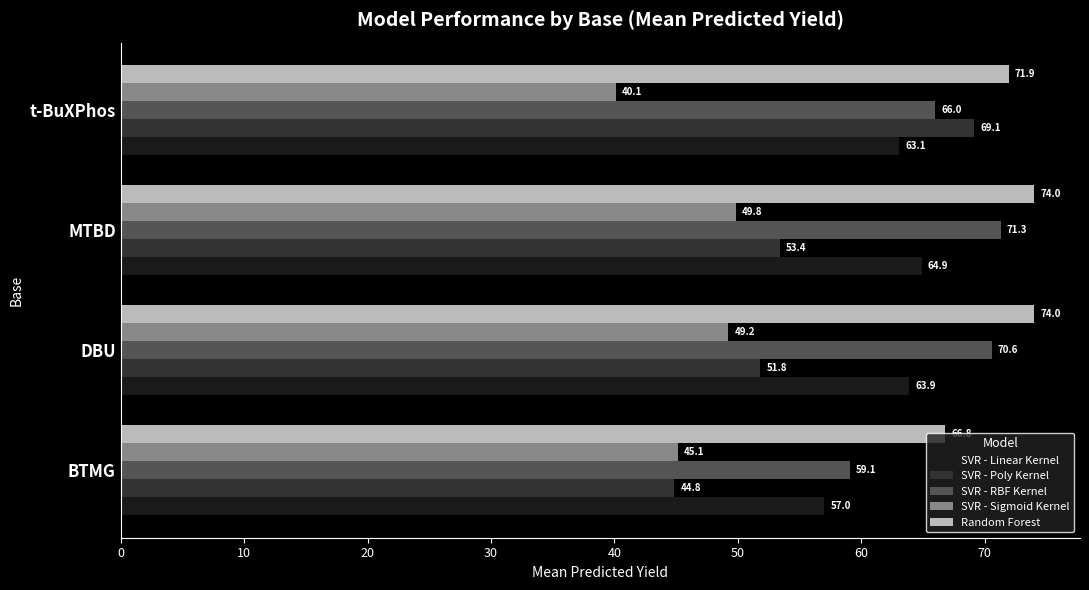

Rank the series by their maximum value, from highest to lowest.

Random Forest, SVR - RBF Kernel, SVR - Poly Kernel, SVR - Linear Kernel, SVR - Sigmoid Kernel